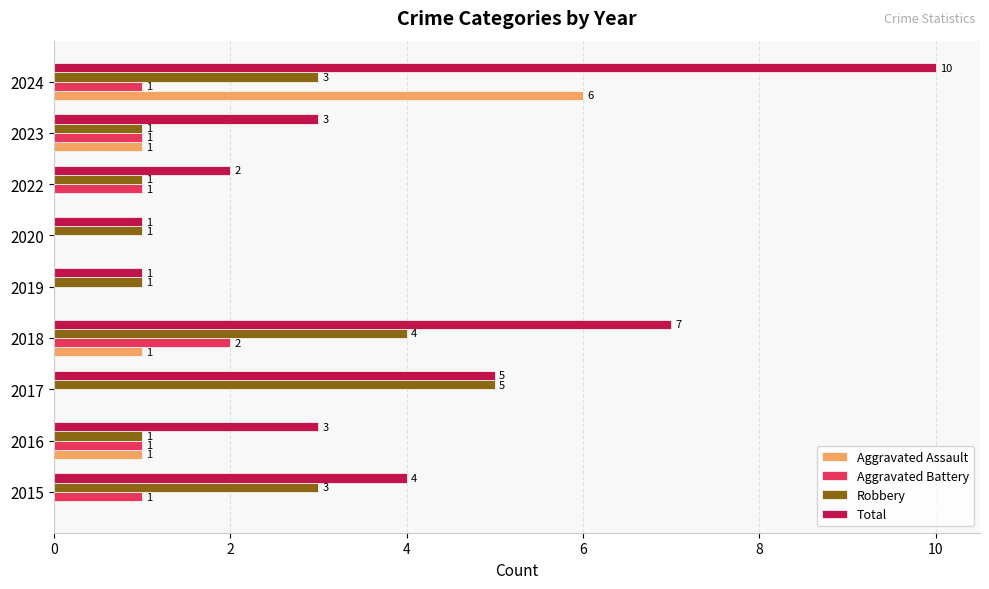

Count the Robbery values in the range 1 to 3.

7